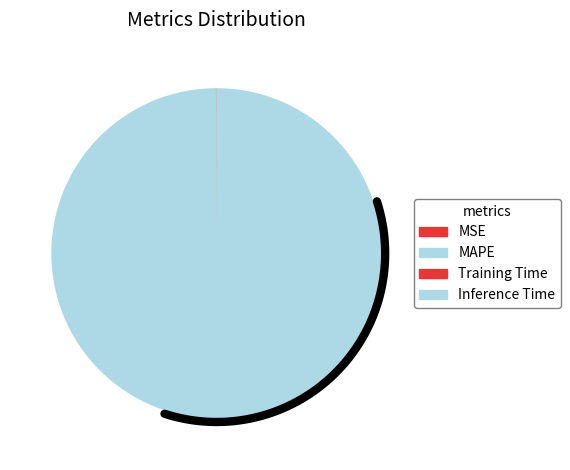

Rank the categories by value from highest to lowest.

MAPE, Training Time, Inference Time, MSE